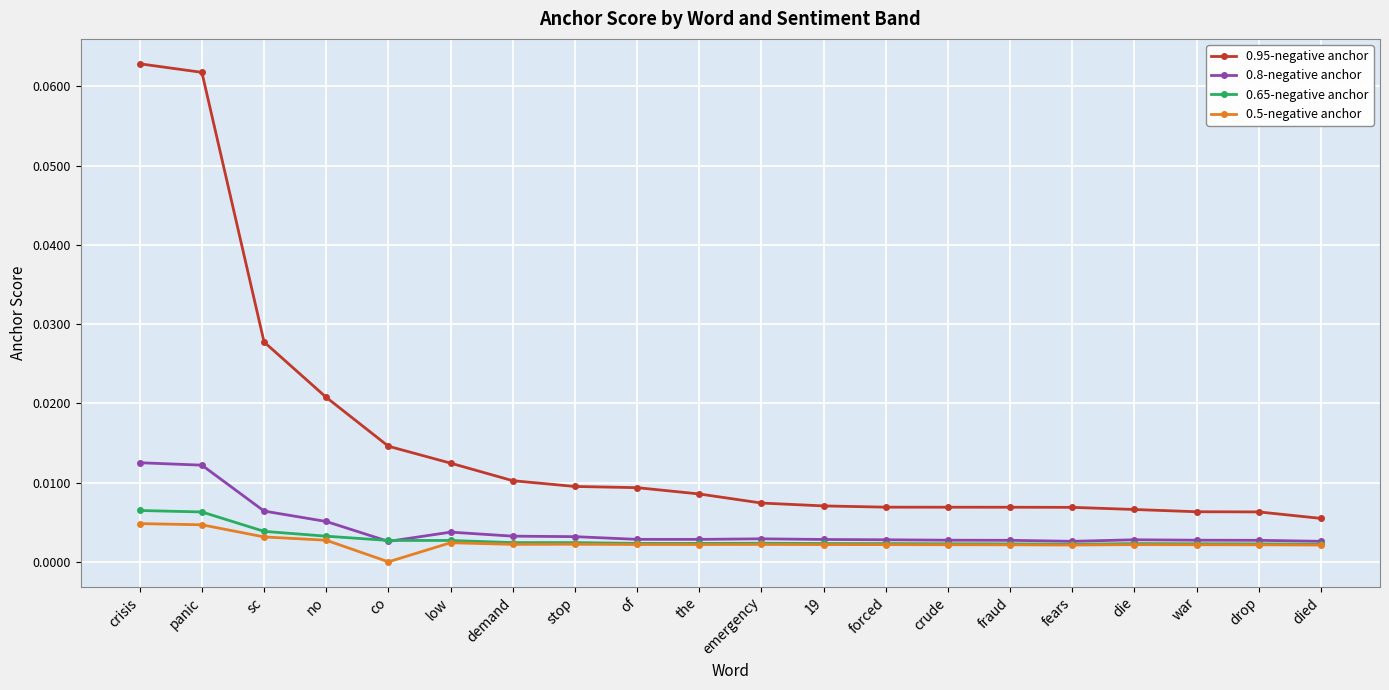

Which category has the highest value across all series?

crisis